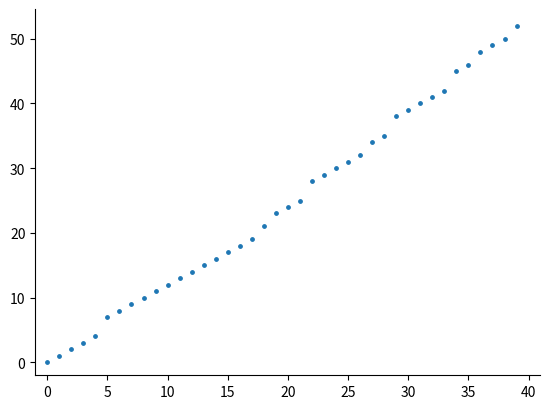

What is the range of Y values (max minus min)?

52